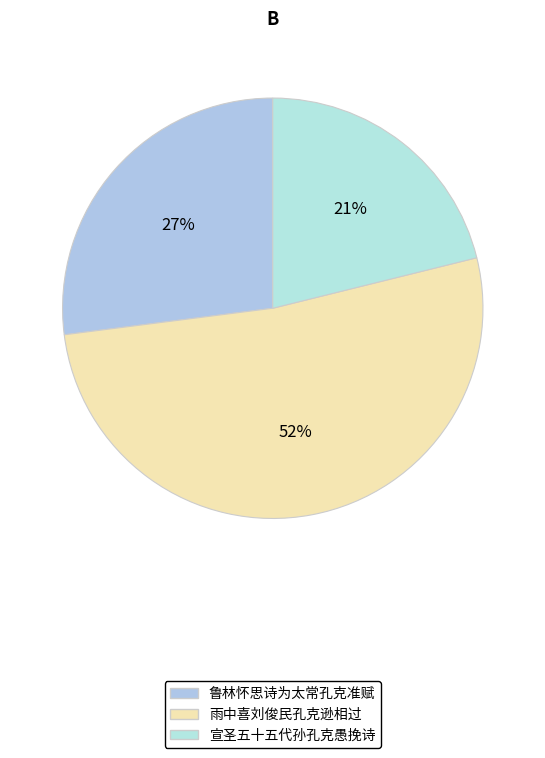

Which slice is the largest?

雨中喜刘俊民孔克逊相过